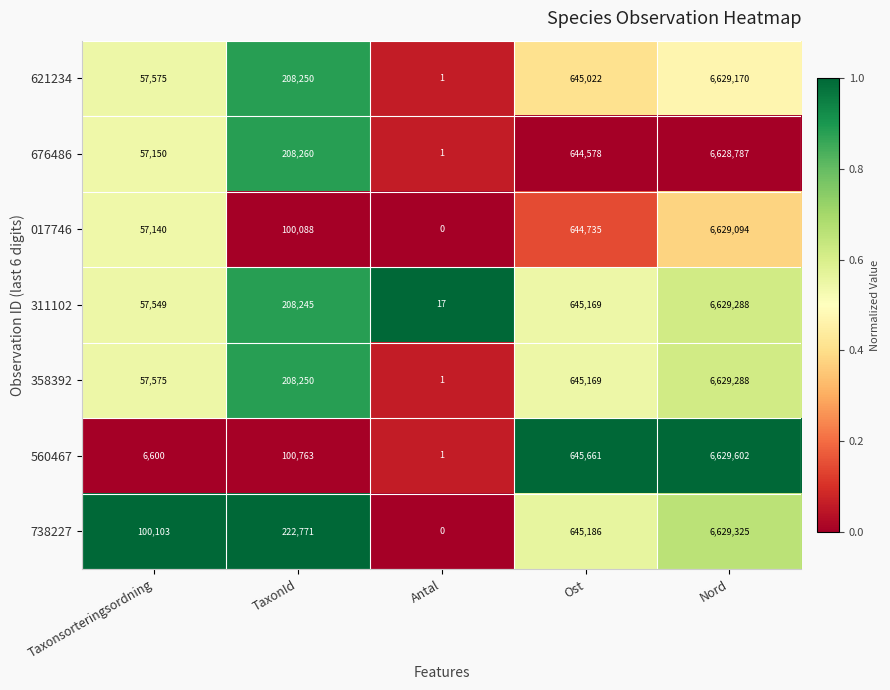

Between Taxonsorteringsordning and Antal, which series saw the biggest shift?

738227